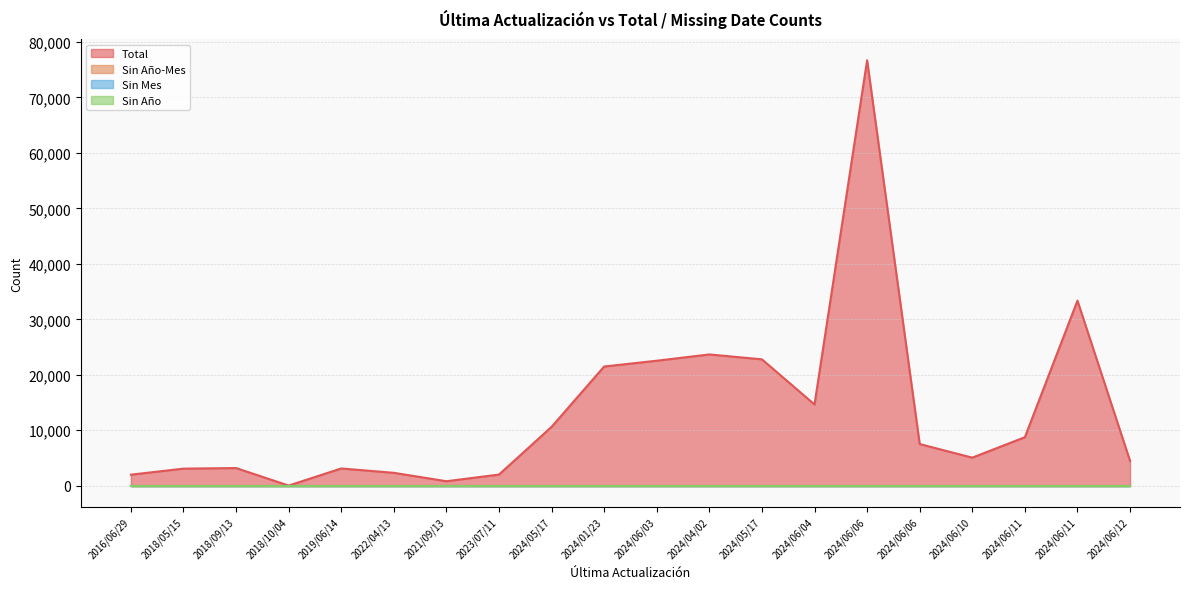

Reading left to right, what are all the values shown in this chart?

Total: 1988	3077	3181	24	3107	2322	807	2006	10612	21487	22534	23665	22781	14647	76693	7509	5059	8743	33360	4476
Sin Año-Mes: 0	0	0	0	0	0	0	0	0	0	0	0	0	0	0	0	0	0	0	0
Sin Mes: 0	0	0	0	0	0	0	0	0	0	0	0	0	0	0	0	0	0	0	0
Sin Año: 0	0	0	0	0	0	0	0	0	0	0	0	0	0	0	0	0	0	0	0